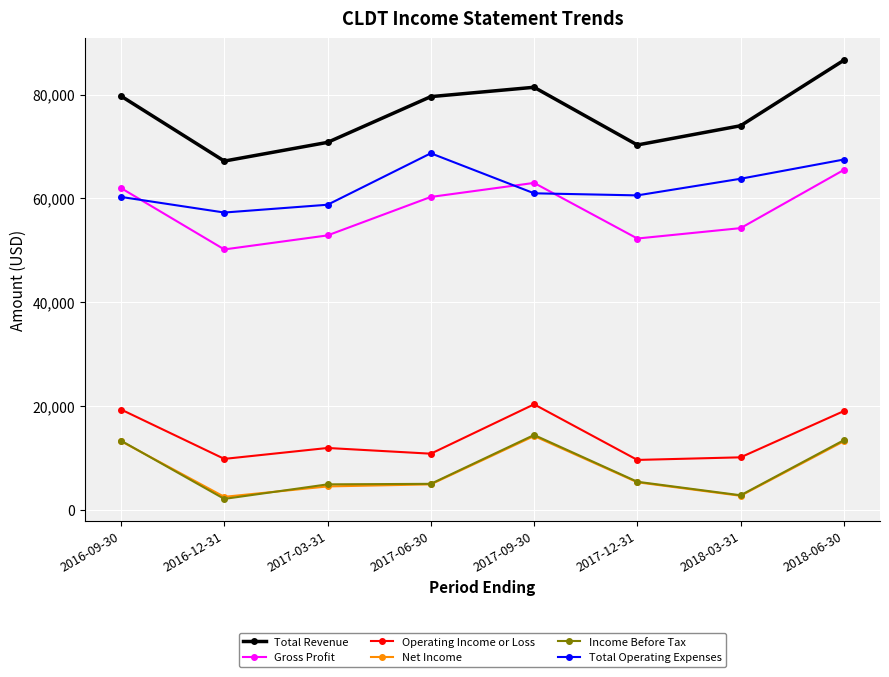

What is the minimum value for Total Operating Expenses?

57300